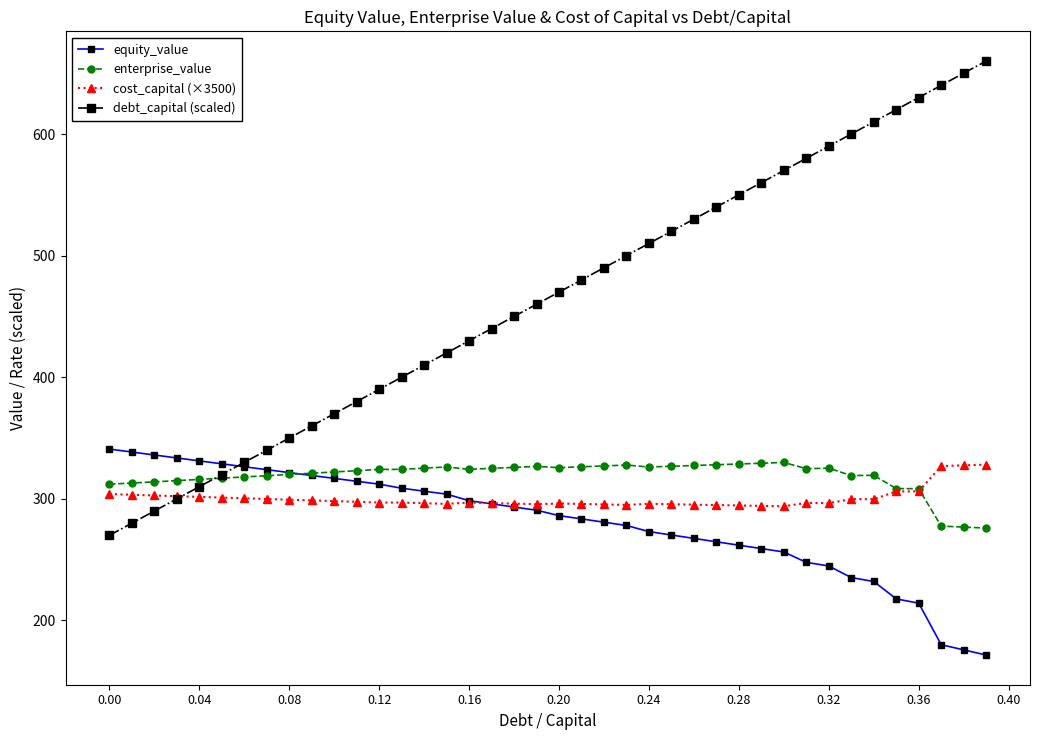

How many intersections are there between cost_capital (×3500) and debt_capital (scaled)?

1